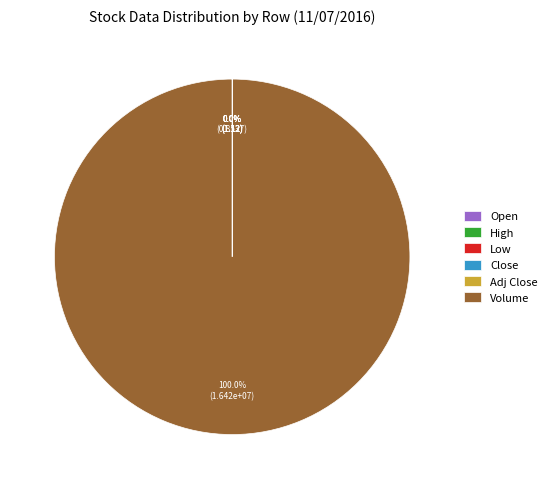

Does any single category account for the majority?

Yes